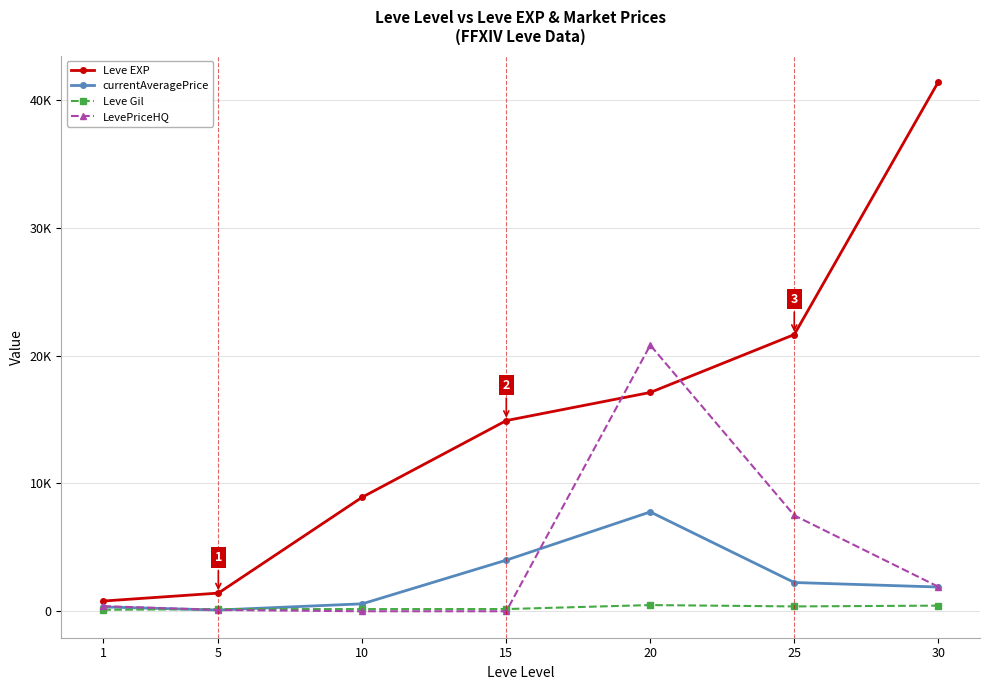

What are all the series names shown in the legend?

Leve EXP, currentAveragePrice, Leve Gil, LevePriceHQ